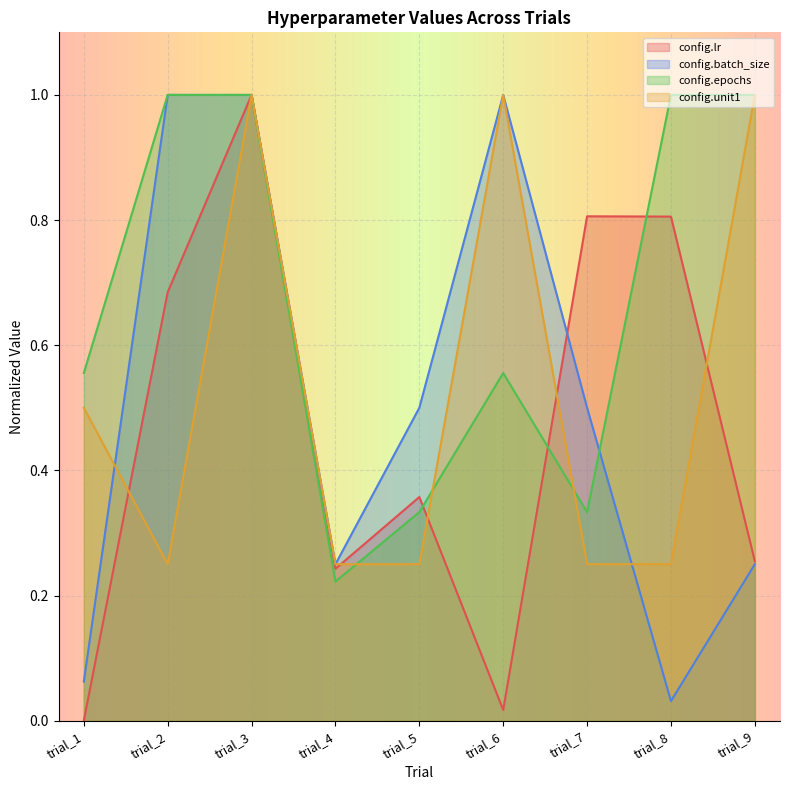

What is the difference between the config.lr values at trial_9 and trial_7?

0.6